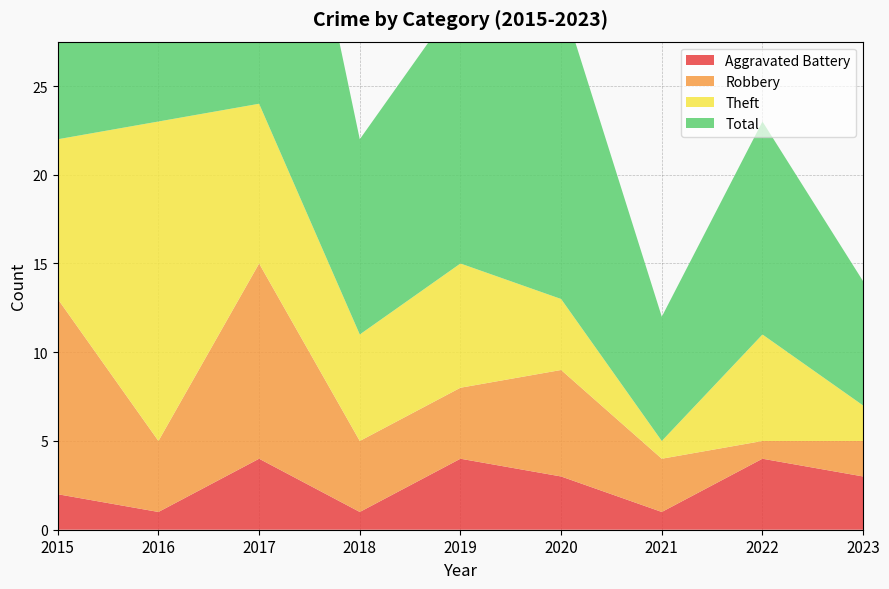

Reading left to right, transcribe all the data shown in this chart.

Aggravated Battery: 2	1	4	1	4	3	1	4	3
Robbery: 11	4	11	4	4	6	3	1	2
Theft: 9	18	9	6	7	4	1	6	2
Total: 23	23	25	11	15	17	7	12	7